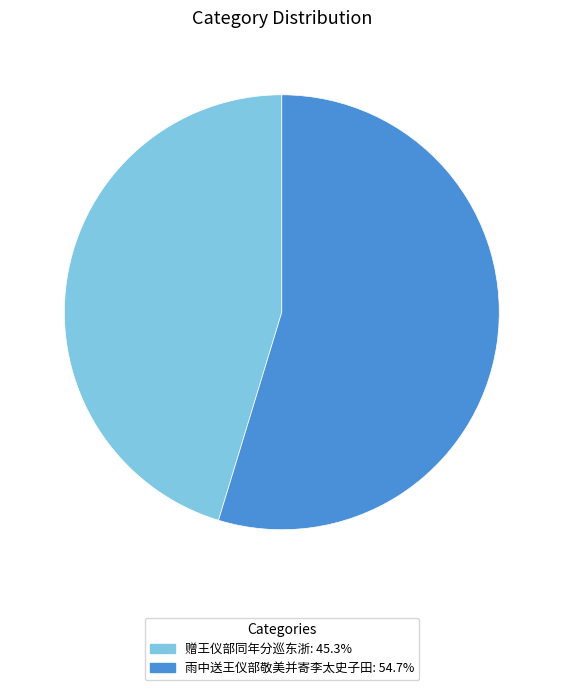

Which has a higher value, 赠王仪部同年分巡东浙 or 雨中送王仪部敬美并寄李太史子田?

雨中送王仪部敬美并寄李太史子田